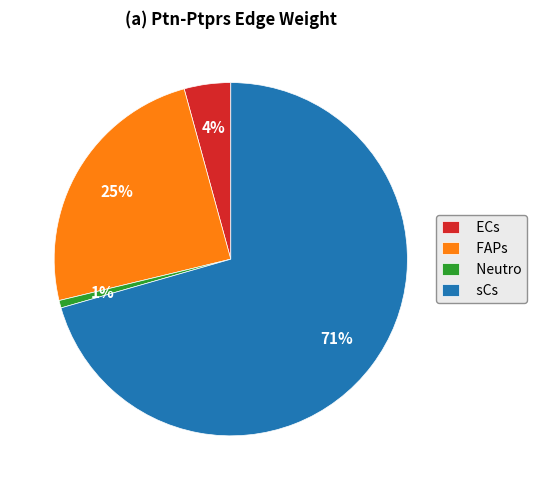

Do FAPs and Neutro together represent more than half of the pie?

No